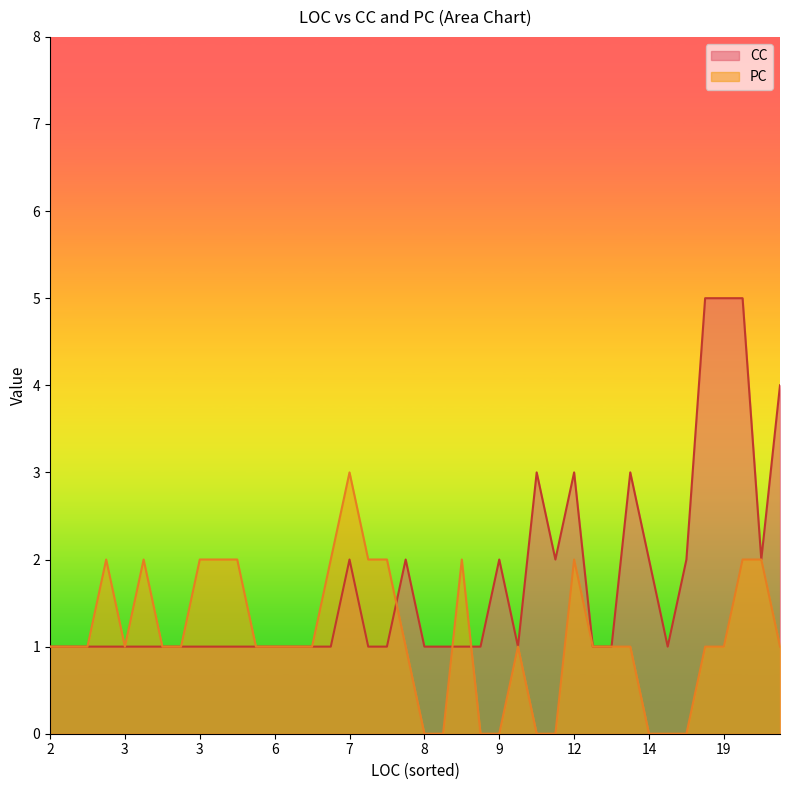

Count the PC values in the range 1 to 2.

30